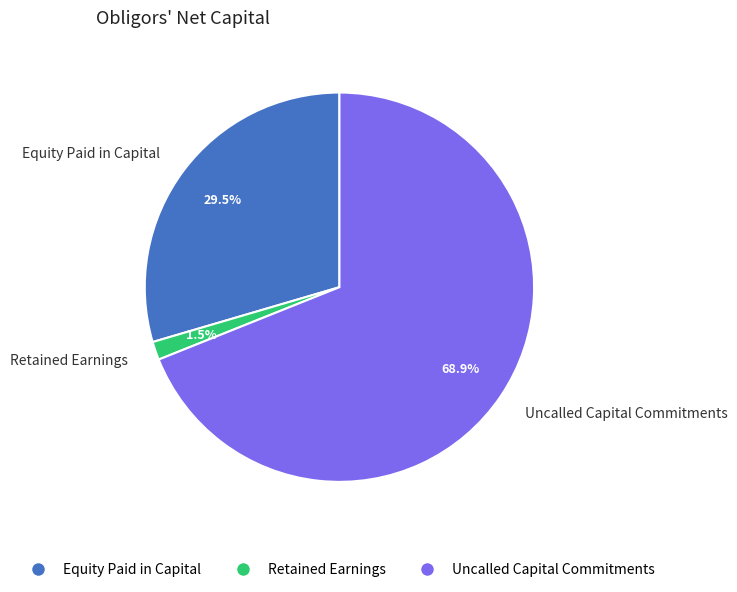

Is it true that Uncalled Capital Commitments is 69% of the pie?

True